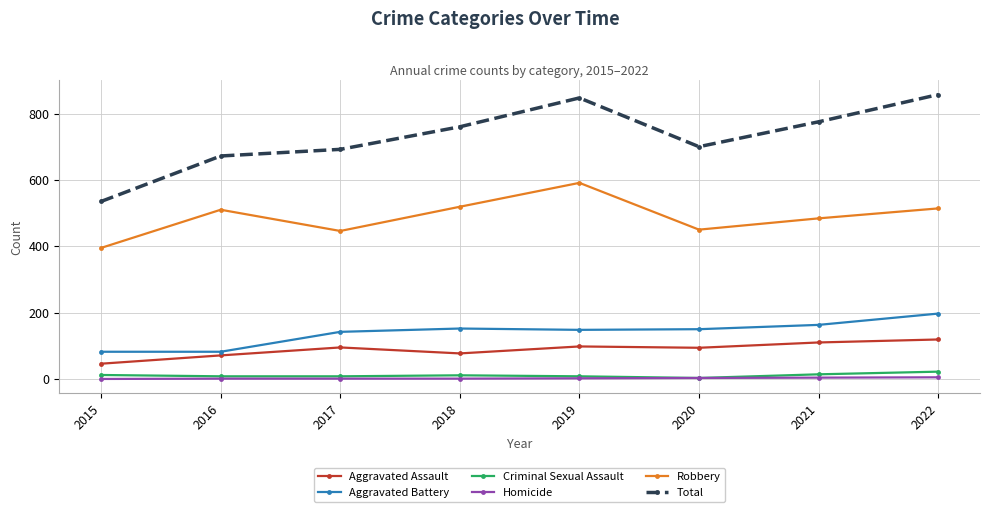

What is the value of the Robbery point at the 3rd from the left?

446